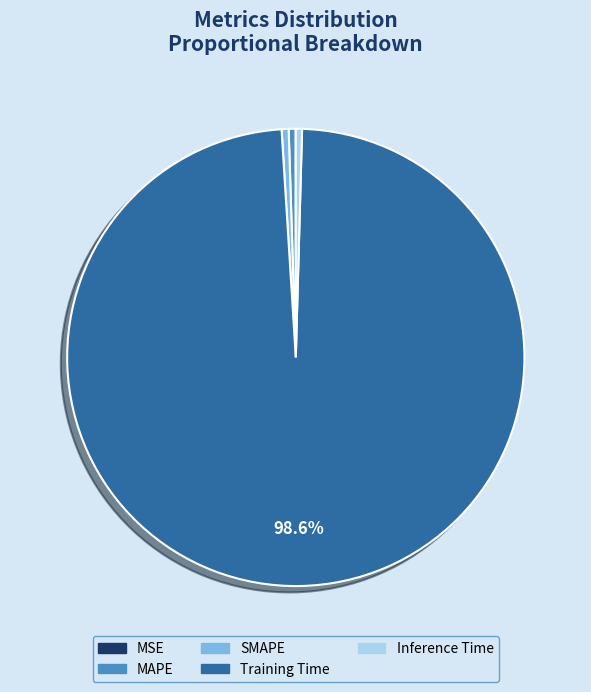

The SMAPE slice represents 0% of the pie. True or false?

True